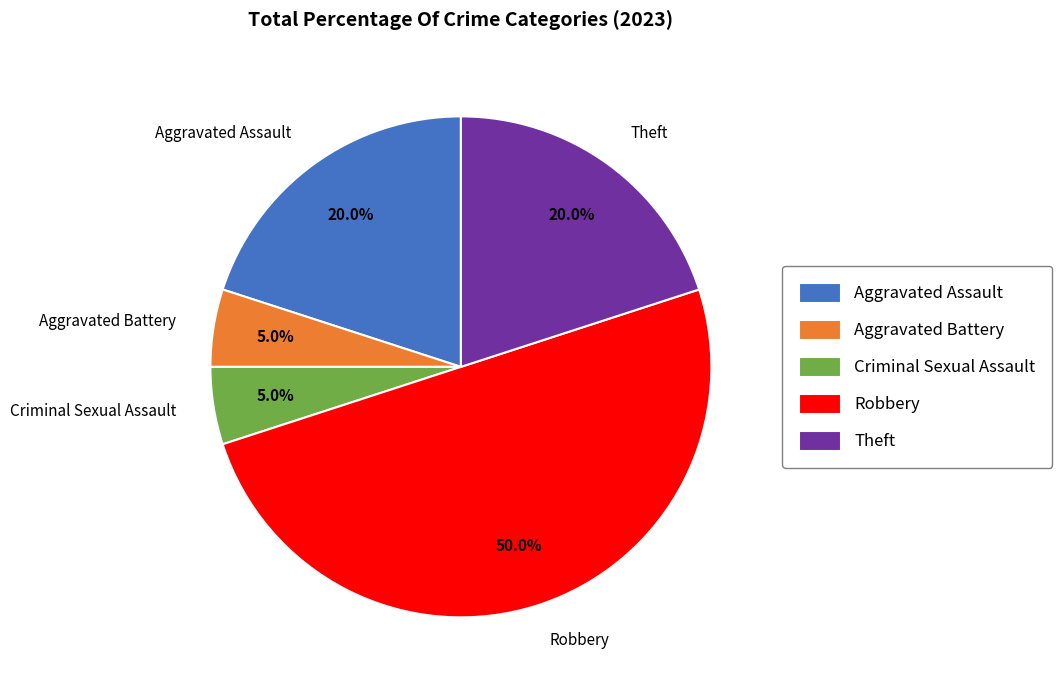

To the nearest percent, what is the average slice percentage?

20%